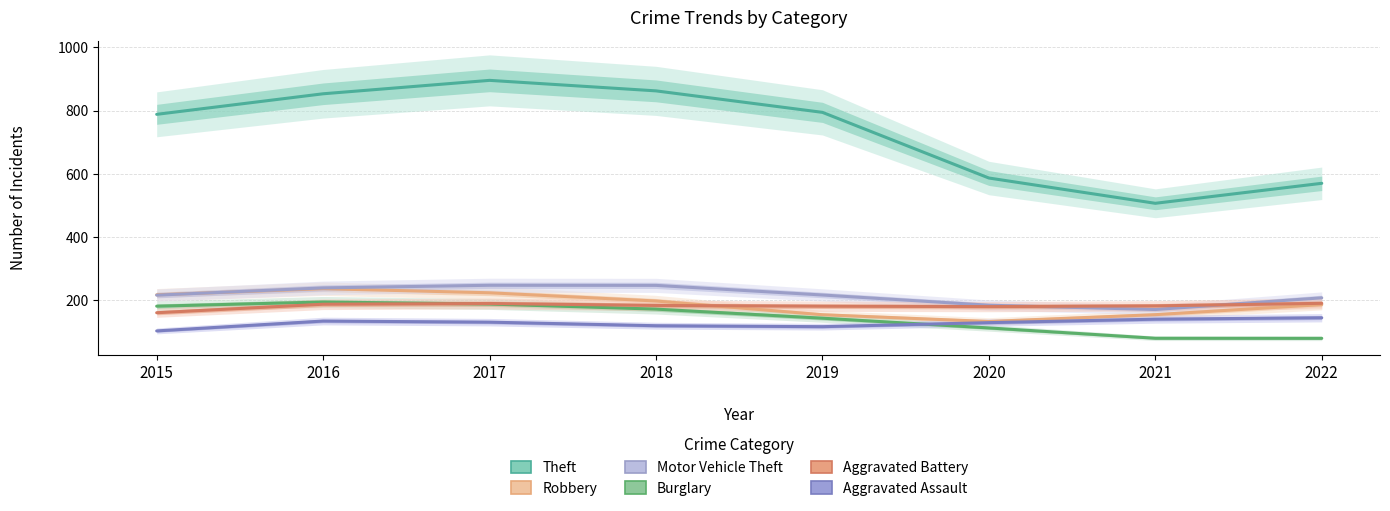

Reading left to right, what are all the values shown in this chart?

Theft: 2015=788.5	2016=853.5	2017=895.9	2018=862.7	2019=794.7	2020=587.1	2021=507.2	2022=570.4
Robbery: 2015=217.9	2016=237.2	2017=224.3	2018=198.3	2019=154.8	2020=133.5	2021=155.1	2022=186.9
Motor Vehicle Theft: 2015=216.8	2016=239.6	2017=248.0	2018=247.7	2019=217.2	2020=184.9	2021=171.4	2022=208.3
Burglary: 2015=181.9	2016=195.1	2017=188.7	2018=172.6	2019=143.9	2020=113.1	2021=80.5	2022=80.2
Aggravated Battery: 2015=161.2	2016=188.1	2017=190.4	2018=184.2	2019=181.9	2020=180.5	2021=182.9	2022=190.9
Aggravated Assault: 2015=103.7	2016=134.9	2017=131.4	2018=120.1	2019=117.1	2020=129.8	2021=140.8	2022=145.3